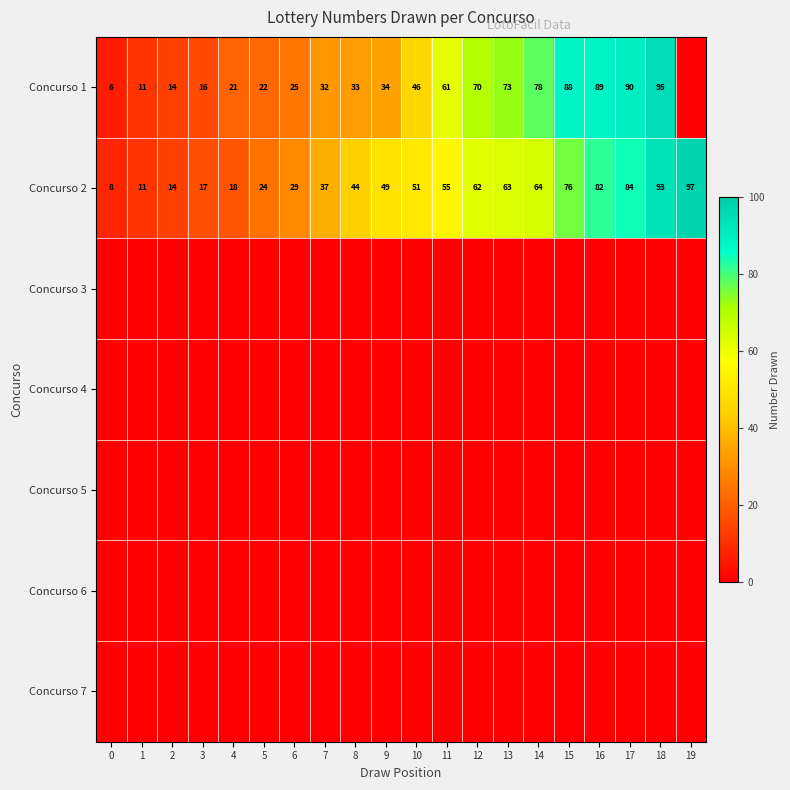

Between 12 and 4, which is larger?

12